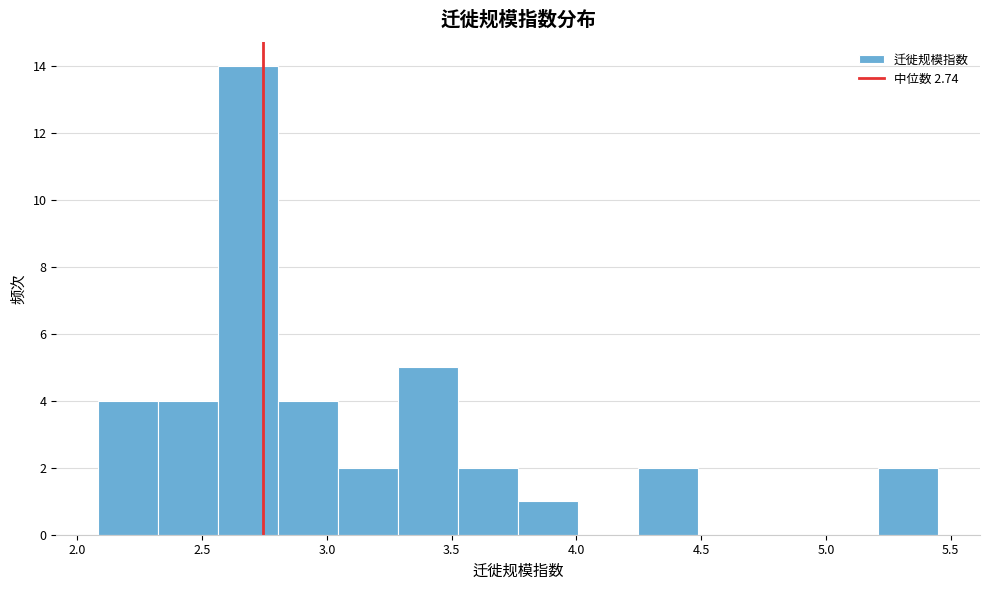

Which range on the x-axis has the tallest bar?

2.55 to 2.80